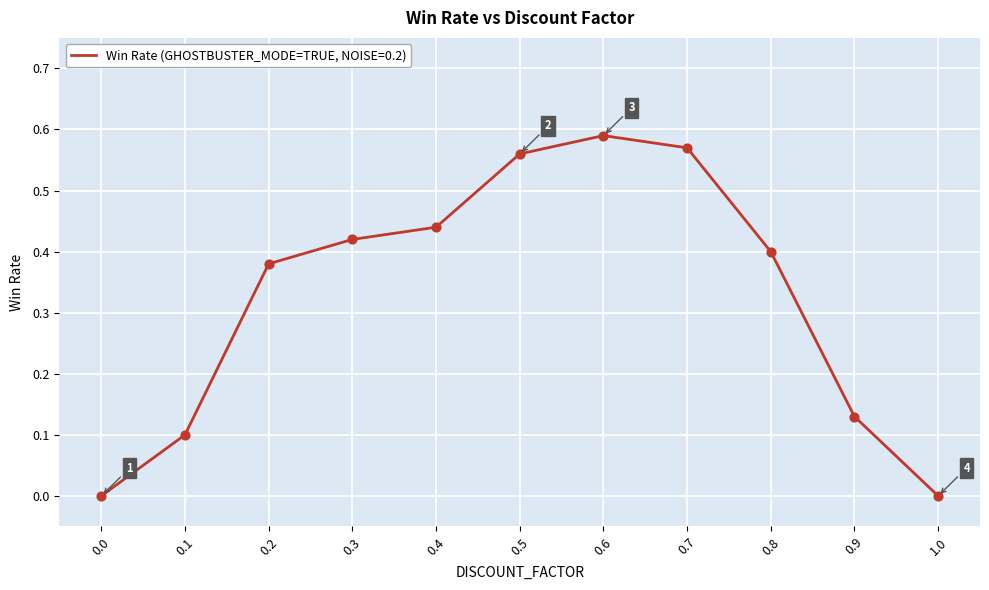

What is the change in value from 0.1 to 0.5?

+0.5